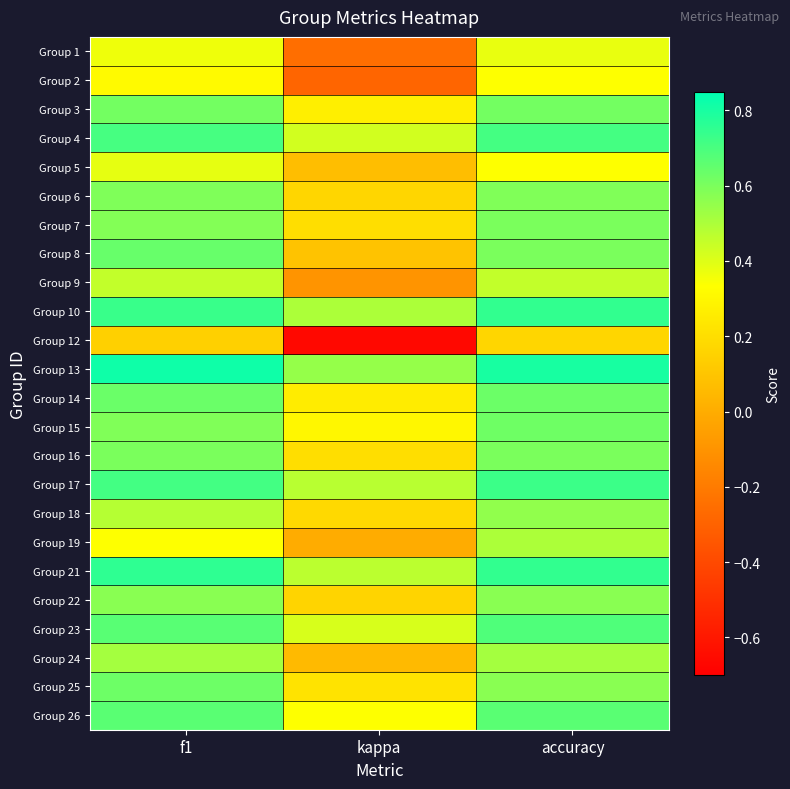

Rank the series by their maximum value, from highest to lowest.

Group 13, Group 21, Group 10, Group 17, Group 4, Group 23, Group 26, Group 8, Group 14, Group 25, Group 15, Group 3, Group 7, Group 16, Group 6, Group 22, Group 18, Group 24, Group 19, Group 9, Group 5, Group 1, Group 2, Group 12